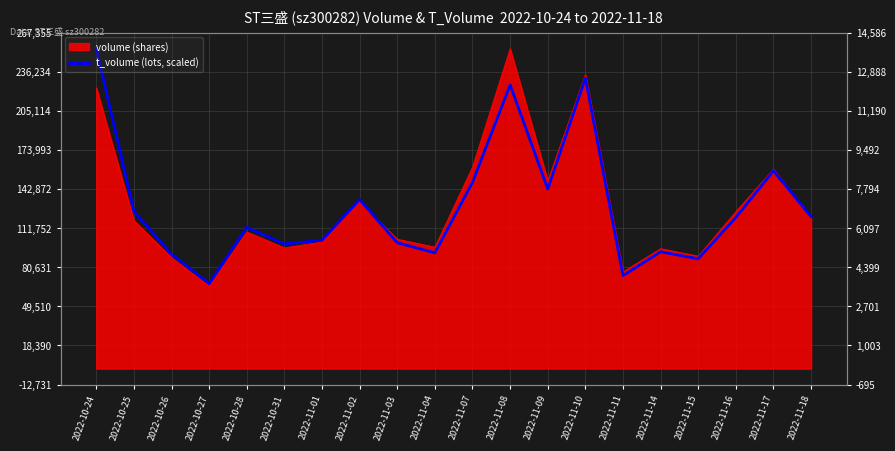

Reading left to right, list all the values displayed in this chart.

254624.0	125048.2	91027.5	67583.2	112363.8	99129.4	102190.5	134524.9	100119.2	92182.3	148254.2	225772.4	142920.1	230996.4	74053.8	92970.5	87379.8	120319.1	157345.9	120923.9